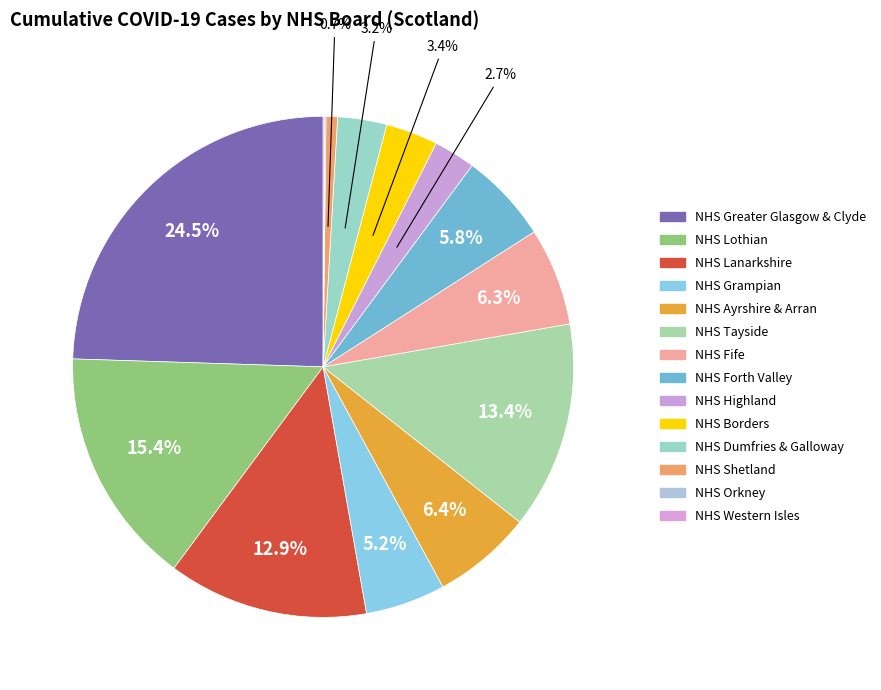

To the nearest percent, what is the combined percentage of NHS Dumfries & Galloway and NHS Fife?

9%